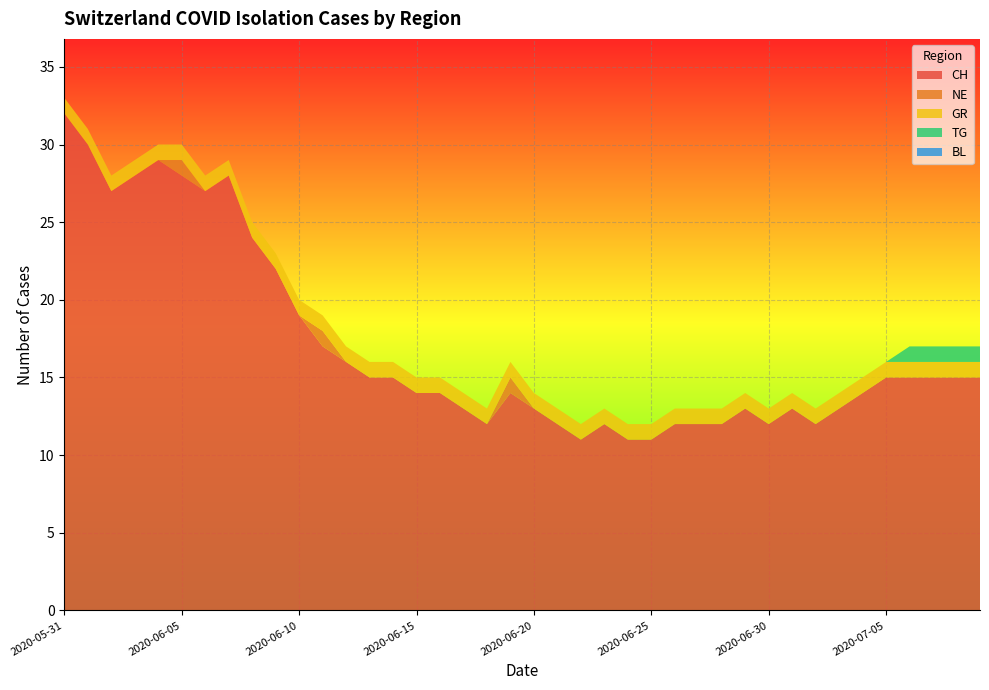

Reading right to left, what are all the values shown in this chart?

CH: 15	15	15	15	15	14	13	12	13	12	13	12	12	12	11	11	12	11	12	13	14	12	13	14	14	15	15	16	17	19	22	24	28	27	28	29	28	27	30	32
NE: 0	0	0	0	0	0	0	0	0	0	0	0	0	0	0	0	0	0	0	0	1	0	0	0	0	0	0	0	1	0	0	0	0	0	1	0	0	0	0	0
GR: 1	1	1	1	1	1	1	1	1	1	1	1	1	1	1	1	1	1	1	1	1	1	1	1	1	1	1	1	1	1	1	1	1	1	1	1	1	1	1	1
TG: 1	1	1	1	0	0	0	0	0	0	0	0	0	0	0	0	0	0	0	0	0	0	0	0	0	0	0	0	0	0	0	0	0	0	0	0	0	0	0	0
BL: 0	0	0	0	0	0	0	0	0	0	0	0	0	0	0	0	0	0	0	0	0	0	0	0	0	0	0	0	0	0	0	0	0	0	0	0	0	0	0	0